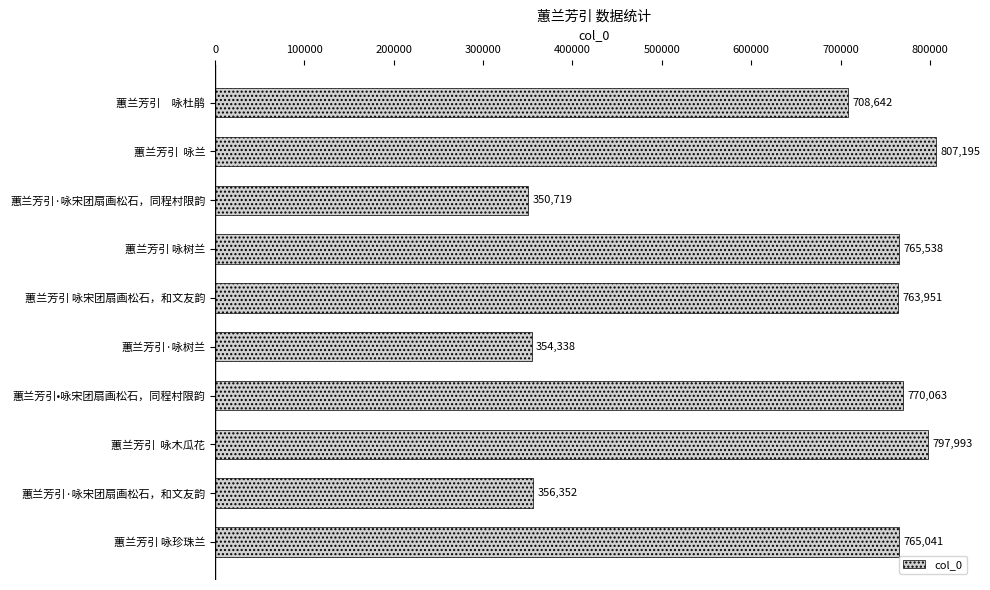

How many bars are there in total?

10